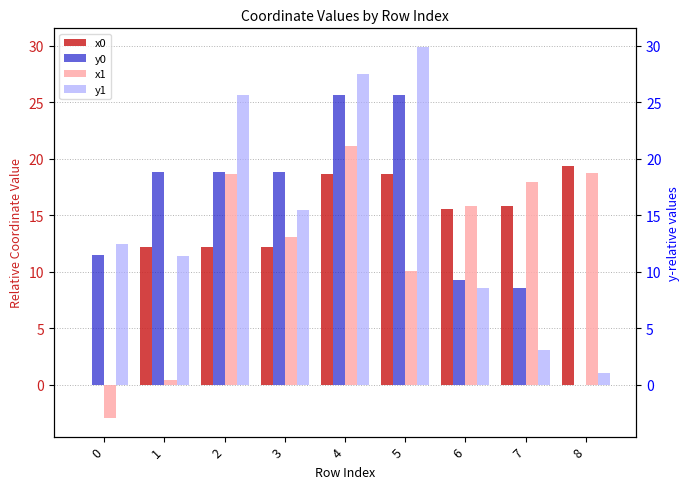

What is the value of the x1 bar at the 1st from the left?

-2.9